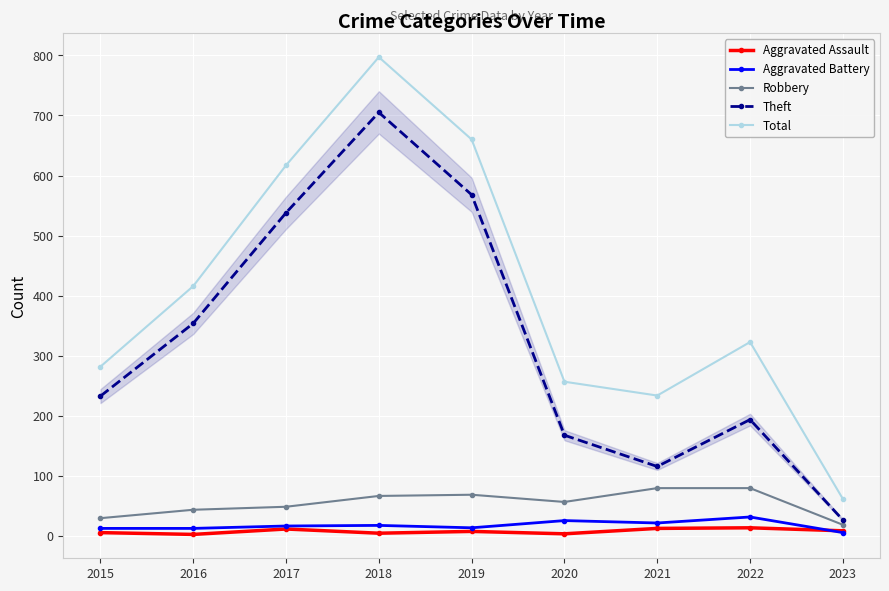

List the series in order of their peak value, lowest first.

Aggravated Assault, Aggravated Battery, Robbery, Theft, Total